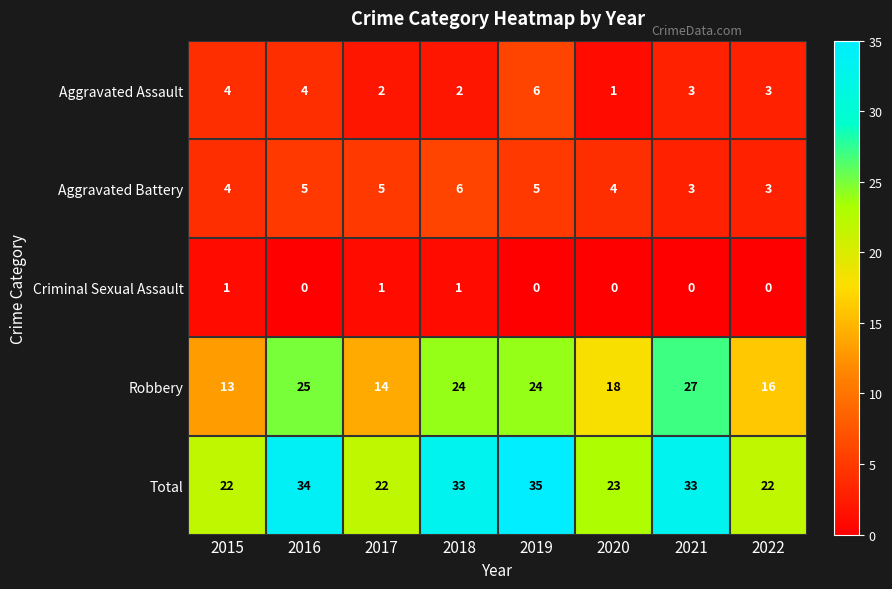

At which category does the chart reach its peak across all series?

2019